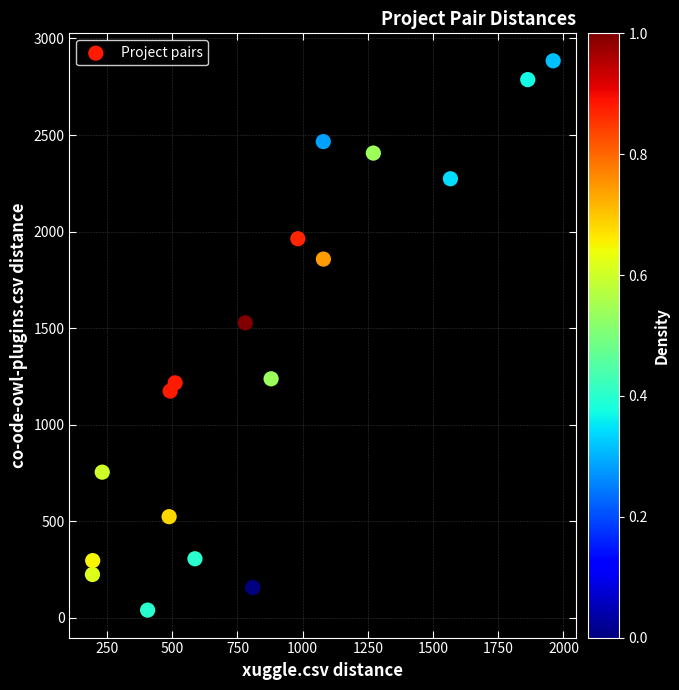

What Y value in the scatter plot is closest to 1462?

1527.5